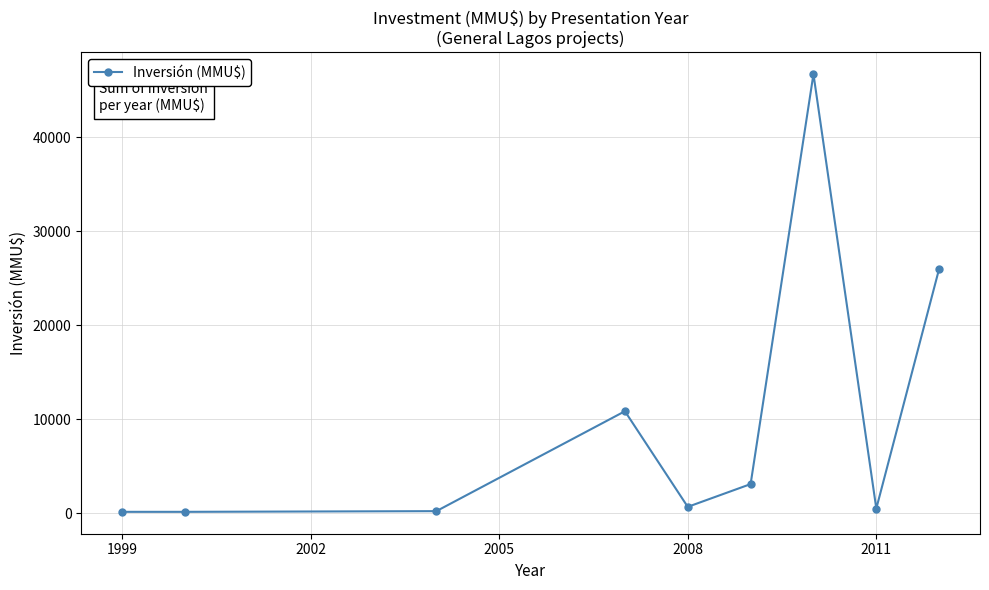

True or false: there are more than 1 points higher than both neighbors.

True